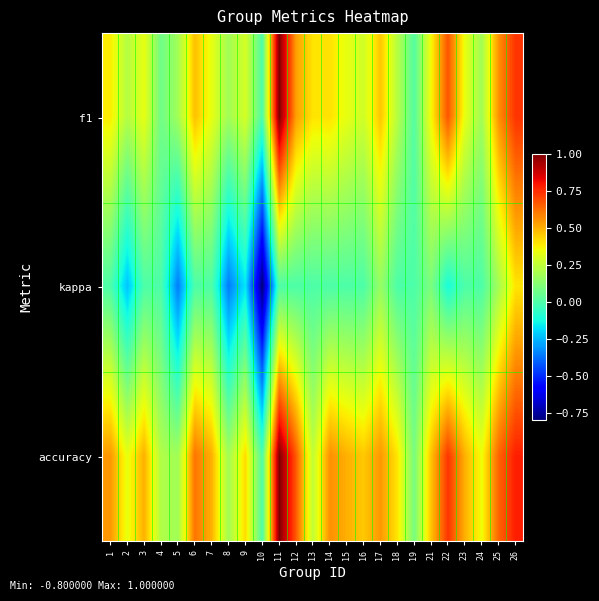

Reading left to right, what are all the values shown in this chart?

f1: 1=0.4	2=0.2	3=0.3	4=0.1	5=0.2	6=0.5	7=0.3	8=0.2	9=0.3	10=0.0	11=1.0	12=0.5	13=0.4	14=0.4	15=0.3	16=0.3	17=0.5	18=0.2	19=0.0	21=0.4	22=0.7	23=0.3	24=0.2	25=0.6	26=0.7
kappa: 1=0.0	2=-0.2	3=0.0	4=0.0	5=-0.4	6=0.0	7=0.0	8=-0.4	9=-0.2	10=-0.8	11=0.0	12=0.0	13=0.0	14=0.0	15=0.0	16=0.0	17=0.2	18=0.0	19=0.0	21=0.1	22=-0.1	23=0.0	24=0.0	25=0.2	26=0.4
accuracy: 1=0.5	2=0.3	3=0.5	4=0.2	5=0.2	6=0.6	7=0.5	8=0.2	9=0.4	10=0.0	11=1.0	12=0.7	13=0.2	14=0.6	15=0.5	16=0.5	17=0.5	18=0.4	19=0.1	21=0.5	22=0.7	23=0.5	24=0.3	25=0.6	26=0.8